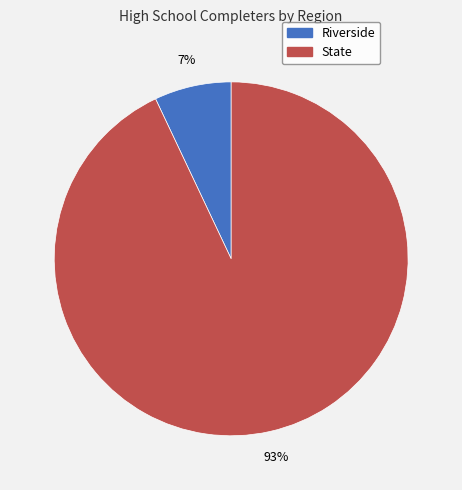

The Riverside slice represents 7% of the pie. True or false?

True